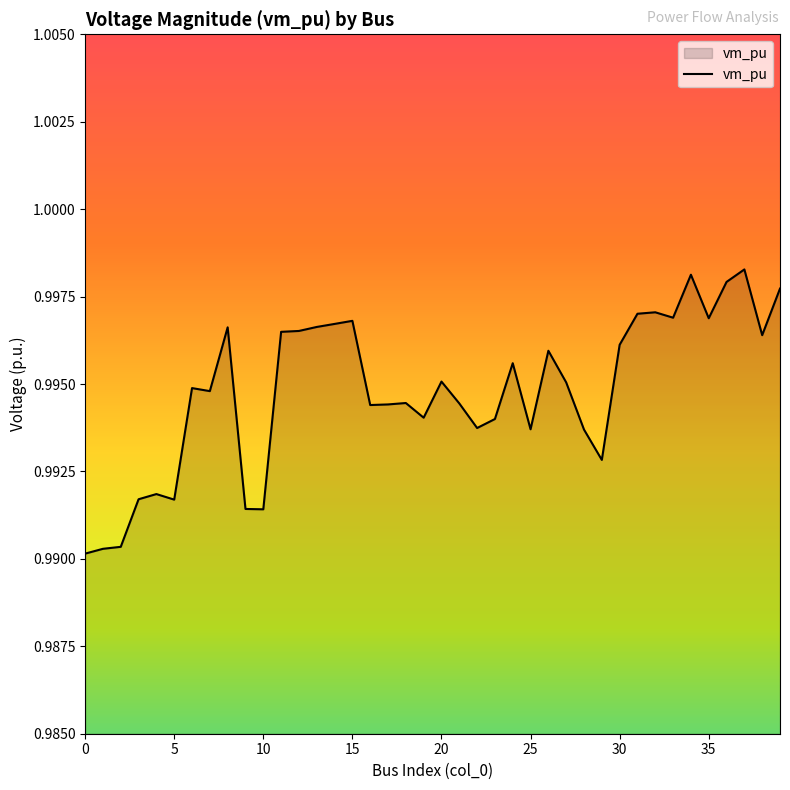

What is the smallest value displayed?

1.0